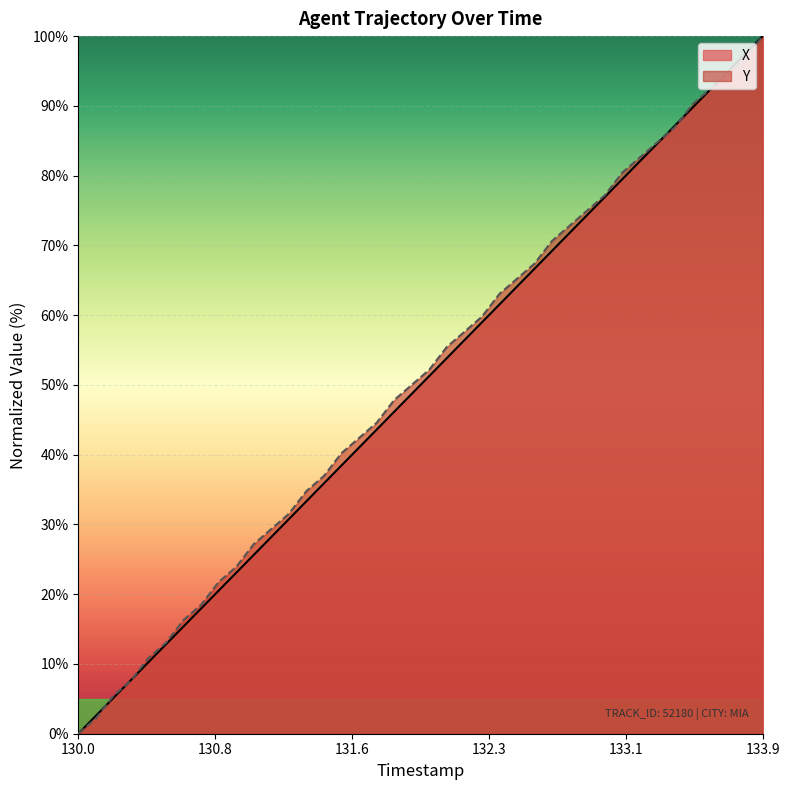

Which series has the largest range (max minus min)?

X